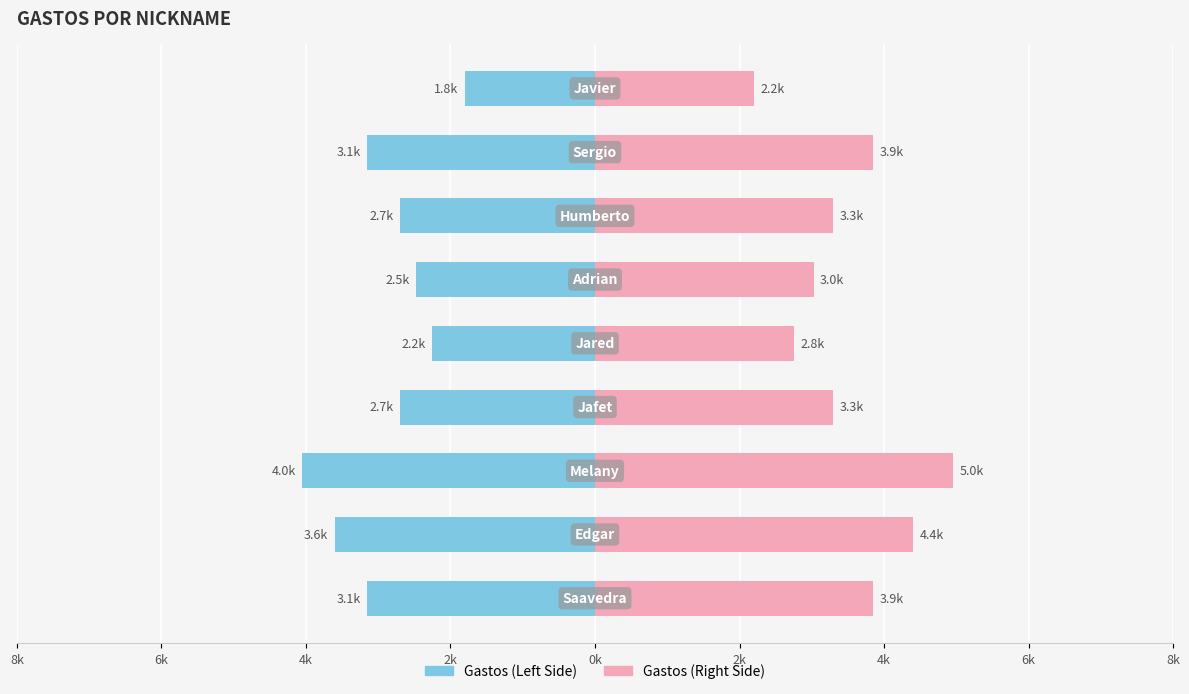

How many values in the Gastos (Right) series exceed 3300?

6